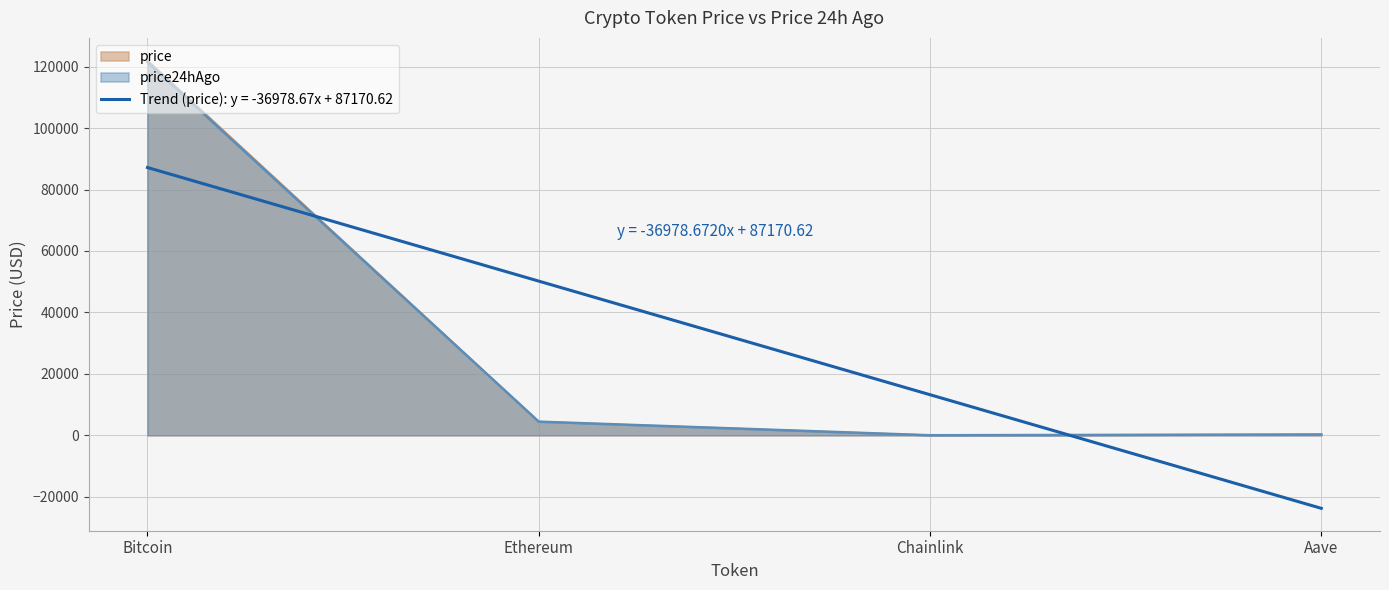

Rank the categories by price value from lowest to highest.

Chainlink, Aave, Ethereum, Bitcoin